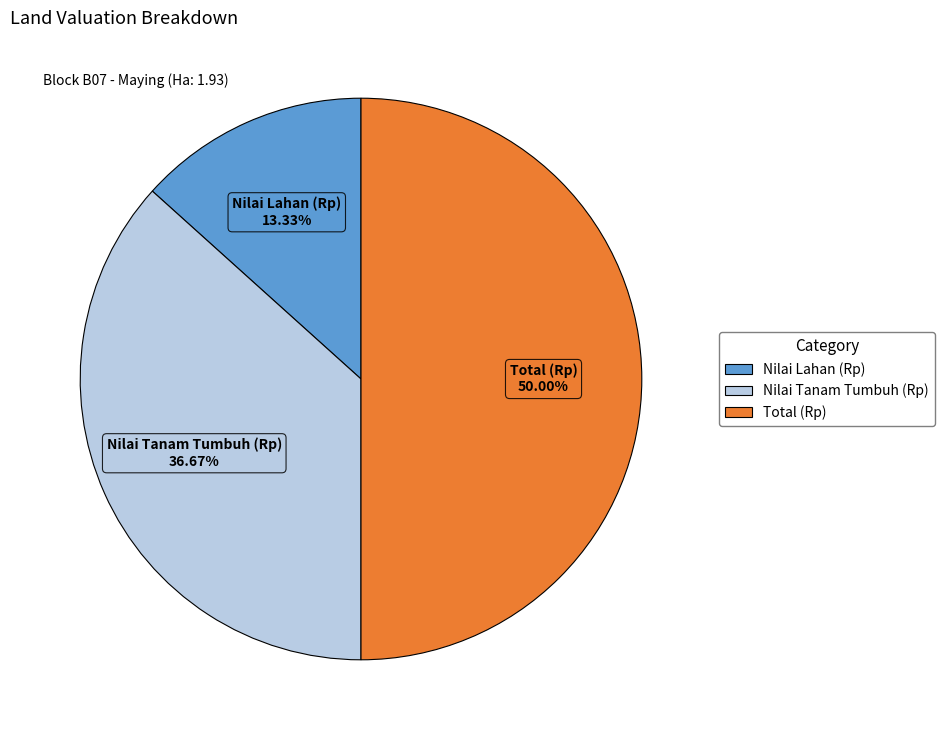

What percentage do Nilai Lahan (Rp) and Nilai Tanam Tumbuh (Rp) together represent?

50.0%